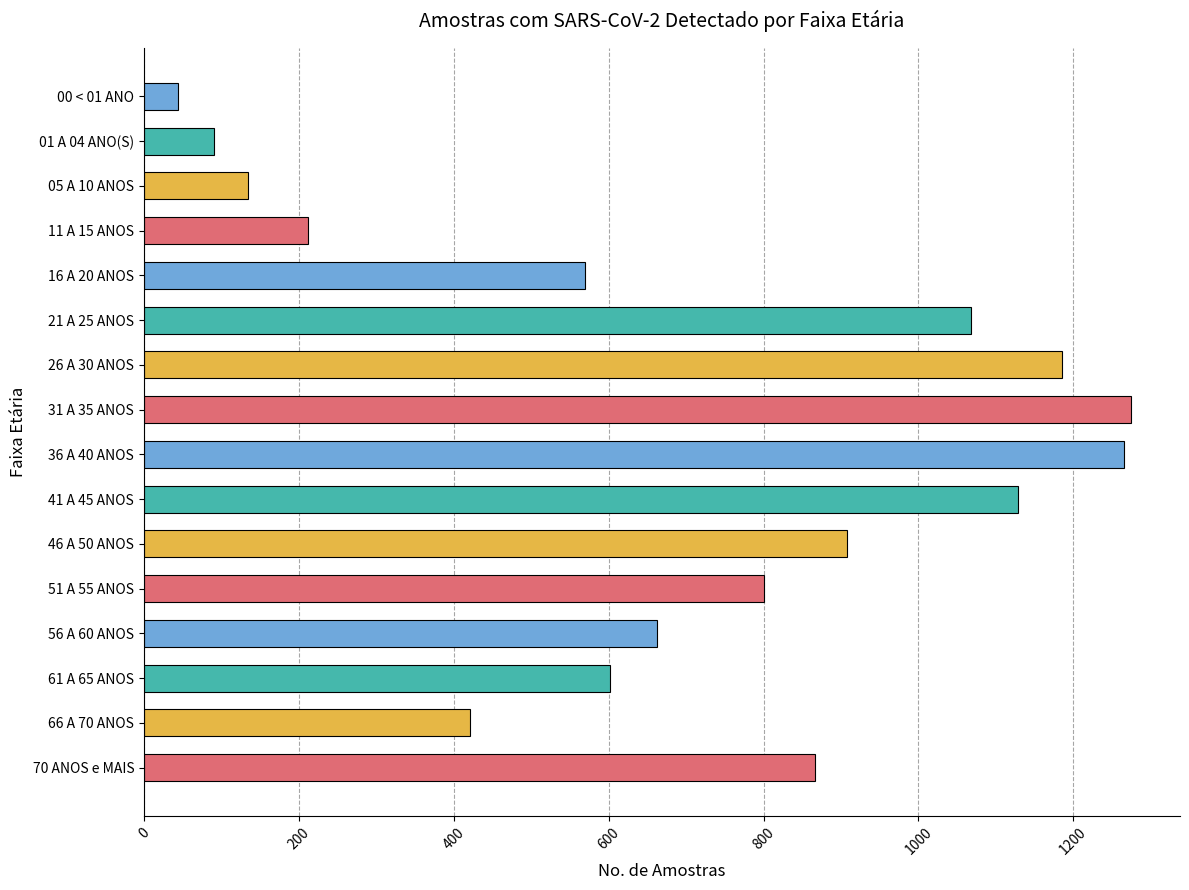

The value at 51 A 55 ANOS is 800. True or false?

True